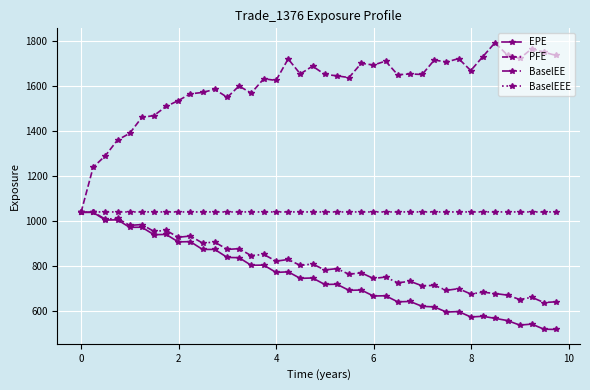

Which series has the widest spread of values?

PFE